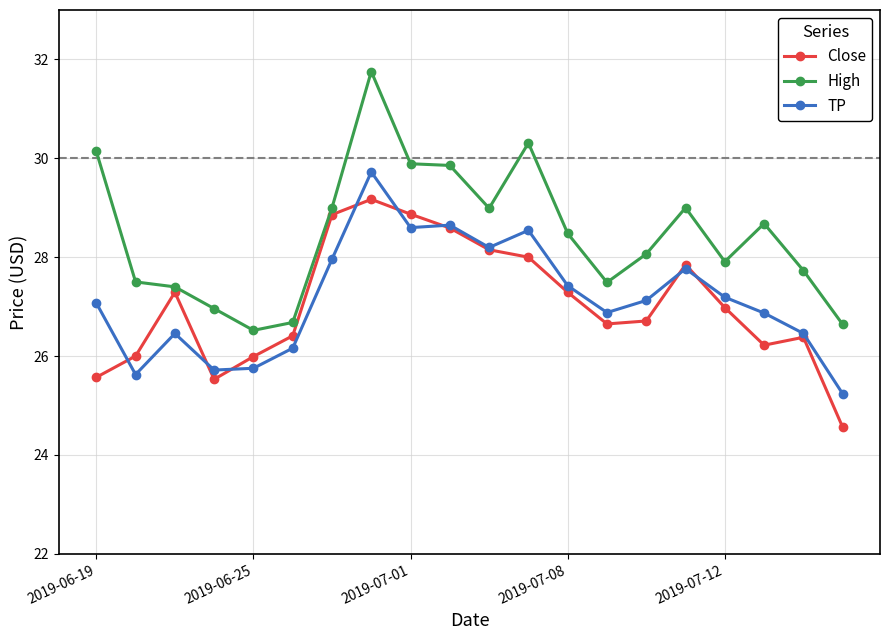

Which series has the largest total across all categories?

High